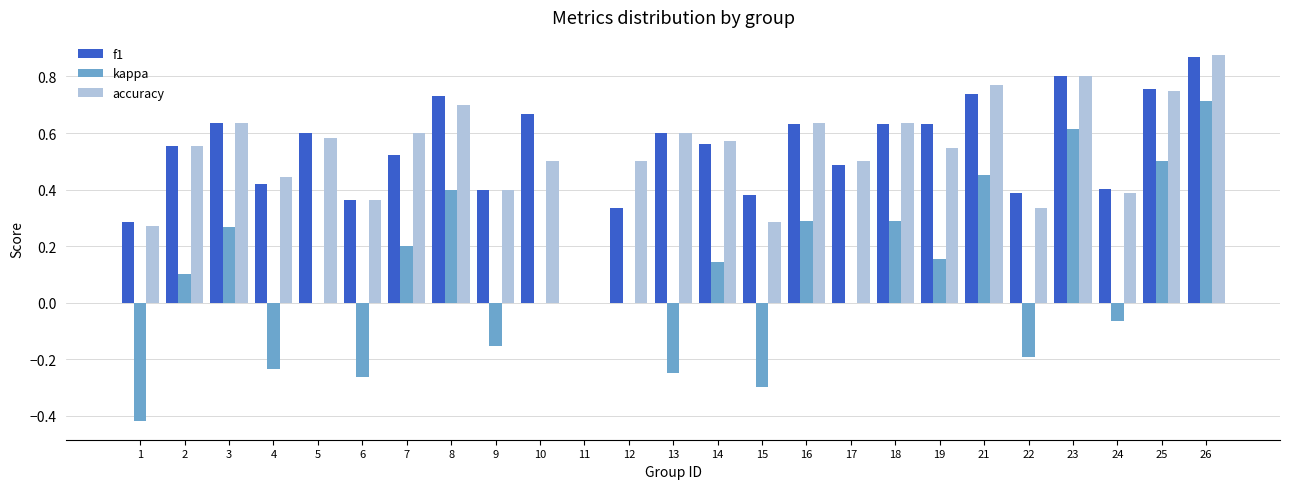

How many categories are shown in the chart?

25